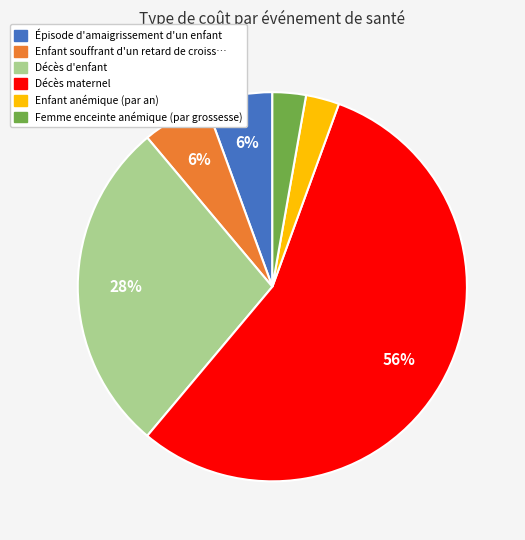

Does any single category account for the majority?

Yes